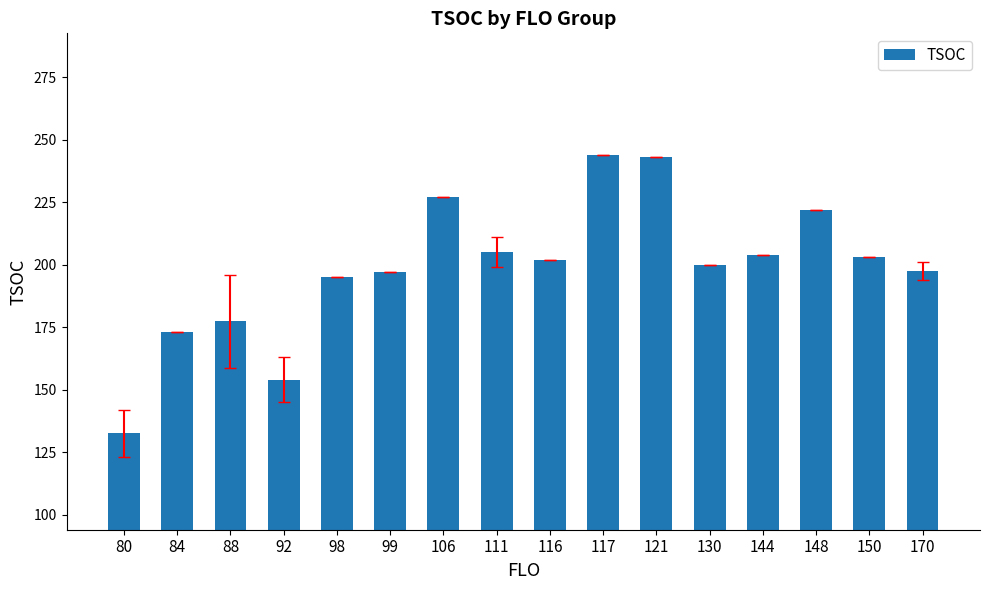

At which label does the data first exceed 202?

106